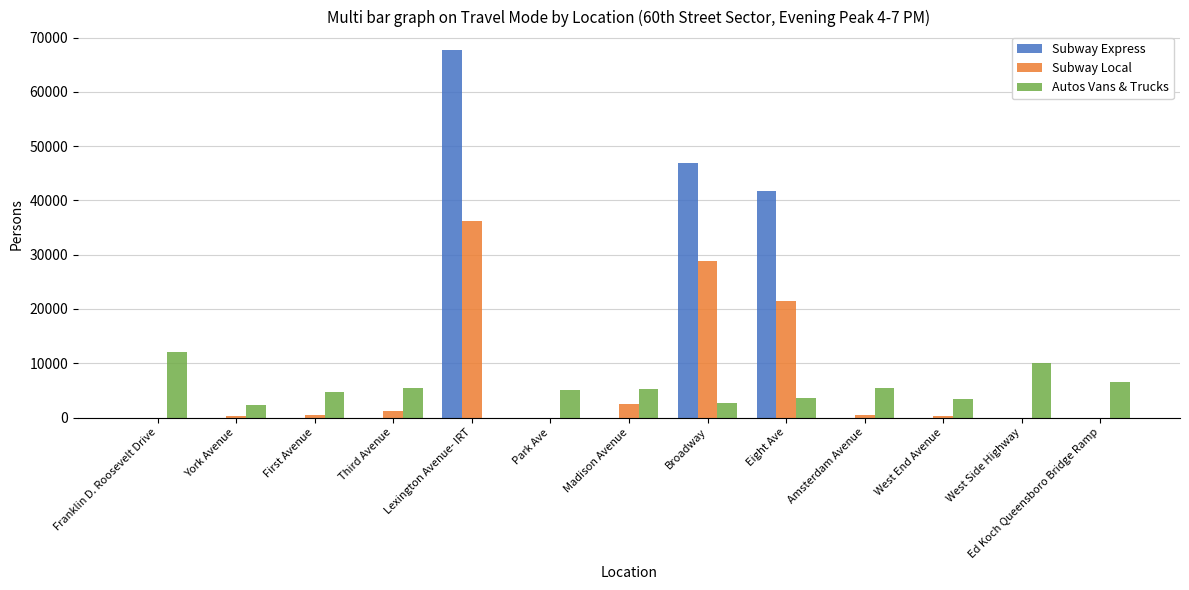

What is the spread (max minus min) of values at Ed Koch Queensboro Bridge Ramp?

6618